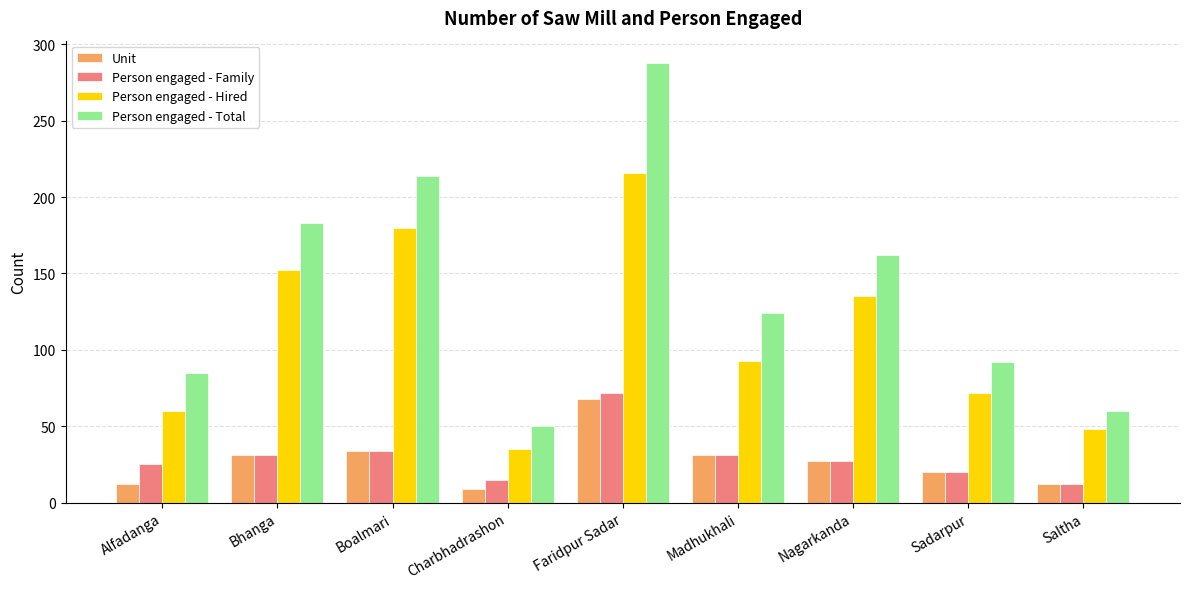

What are all the series names shown in the legend?

Unit, Person engaged - Family, Person engaged - Hired, Person engaged - Total